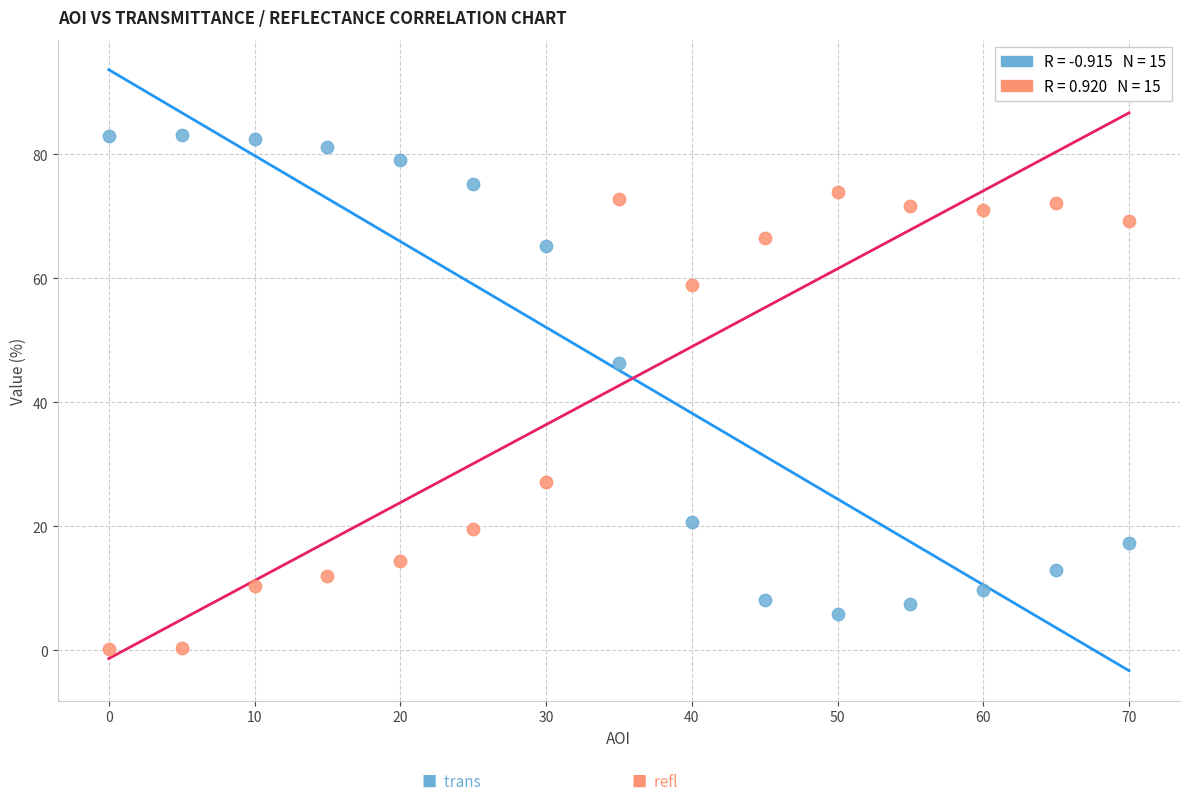

Across all series, what Y value is closest to 41?

46.4